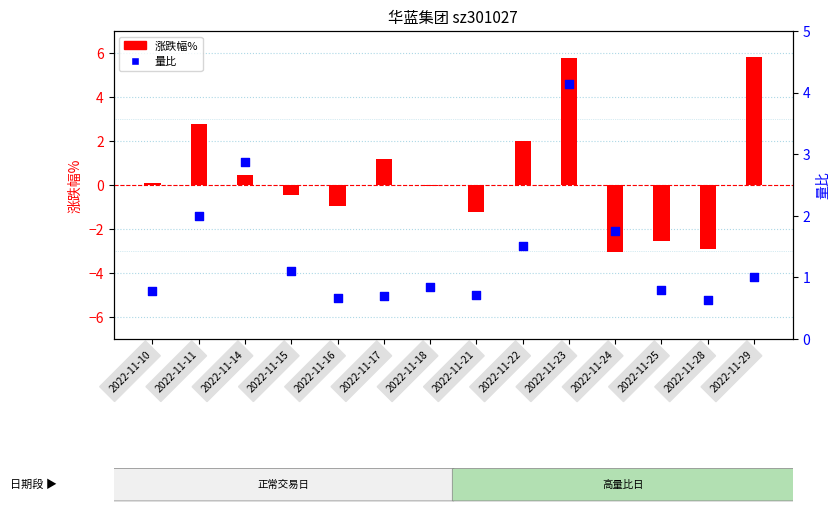

Which series contains the lowest Y value?

涨跌幅%